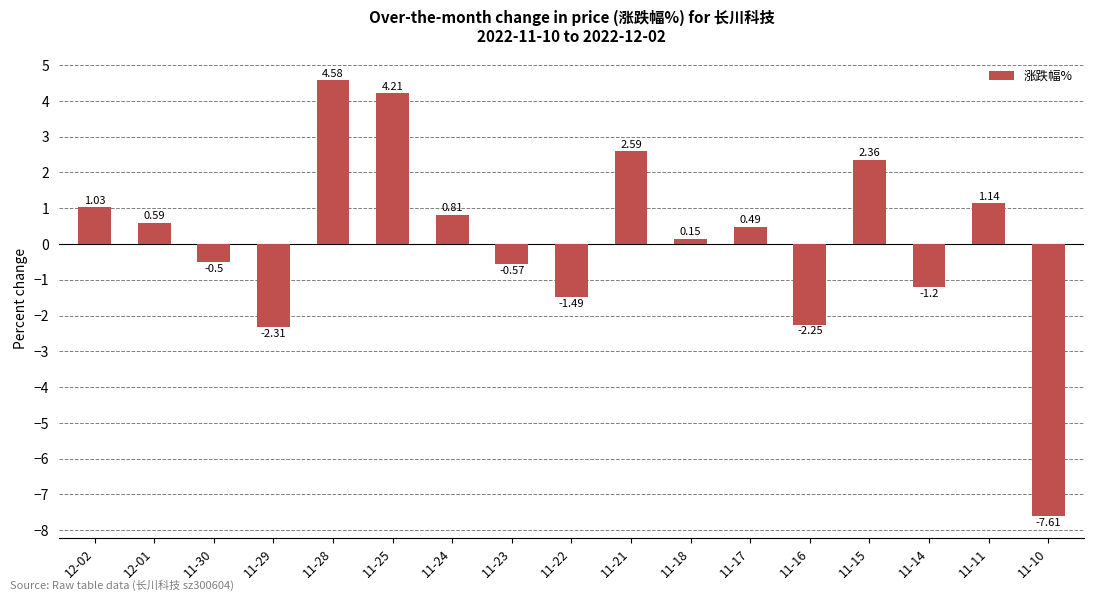

Between 11-17 and 12-02, which is larger?

12-02